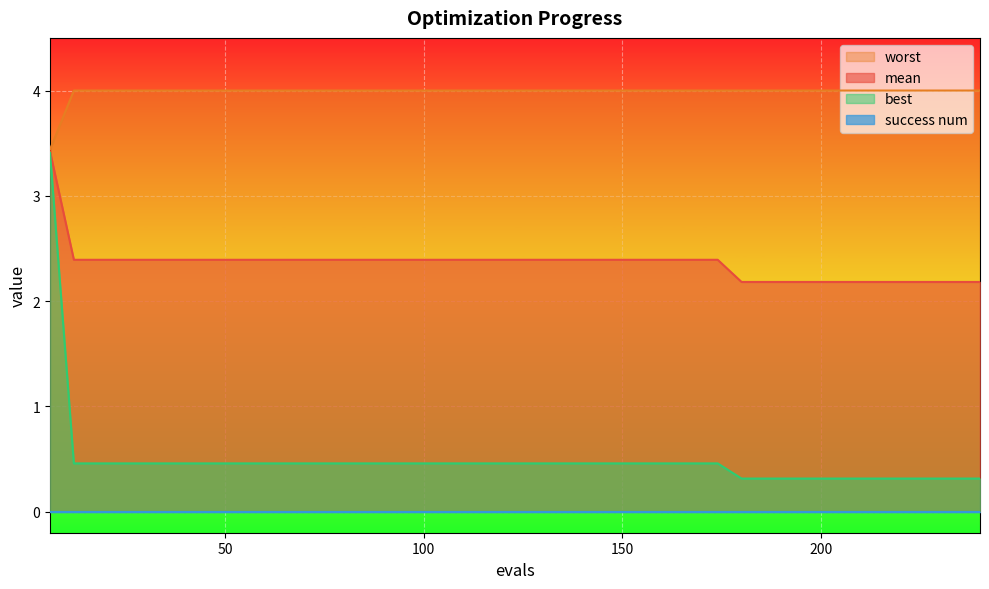

What is the maximum value shown in the chart?

4.0